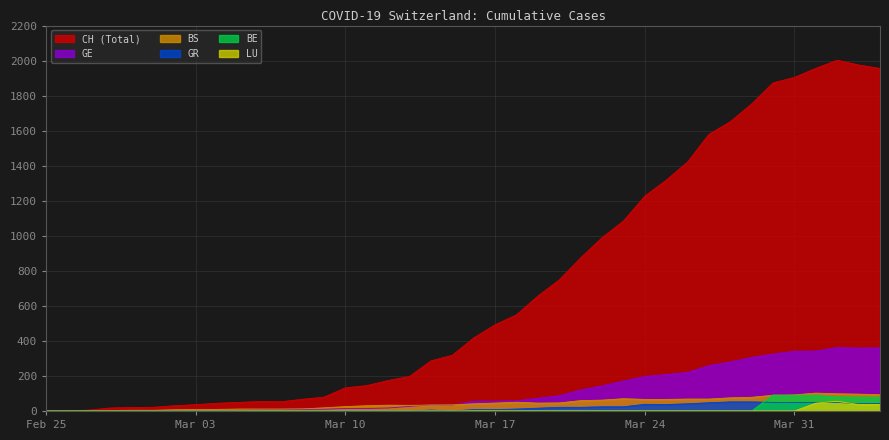

Which series has the largest total across all categories?

CH (Total)